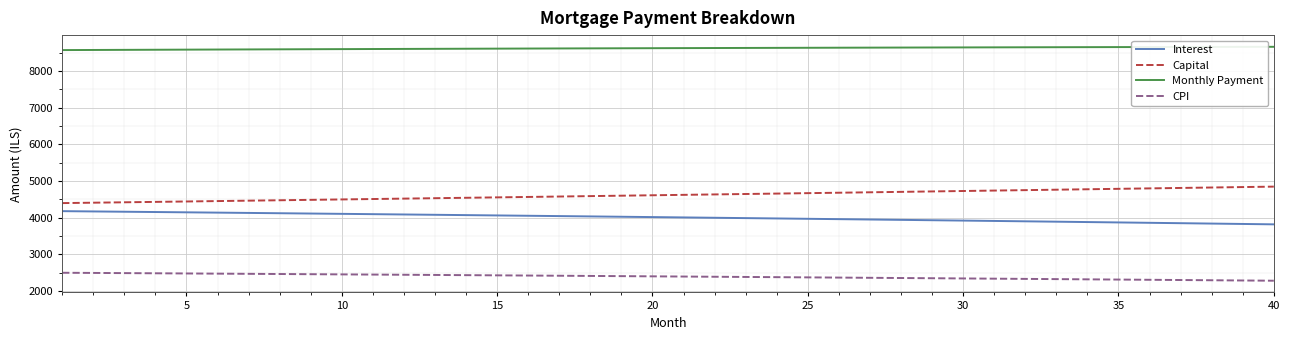

What is the smallest value displayed?

2277.9